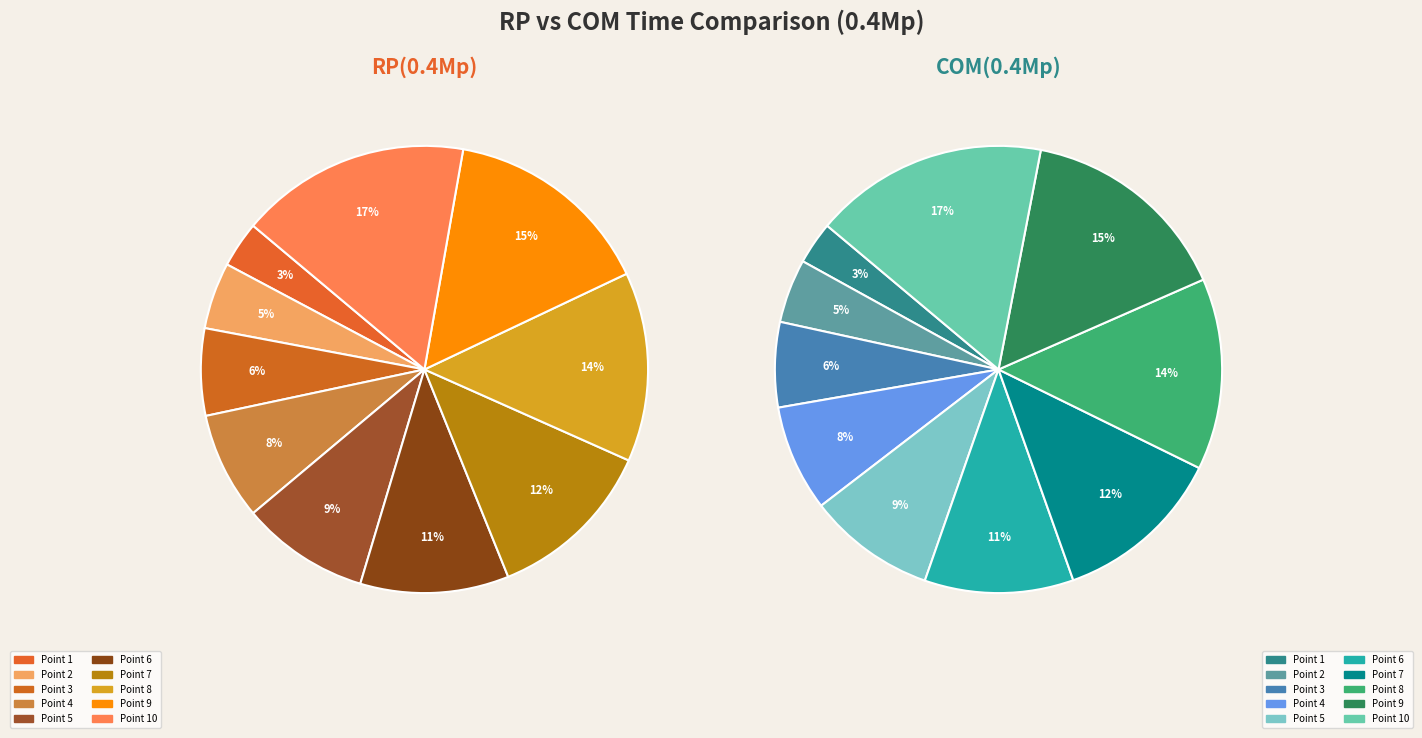

The 10 slice represents 17% of the pie. True or false?

True